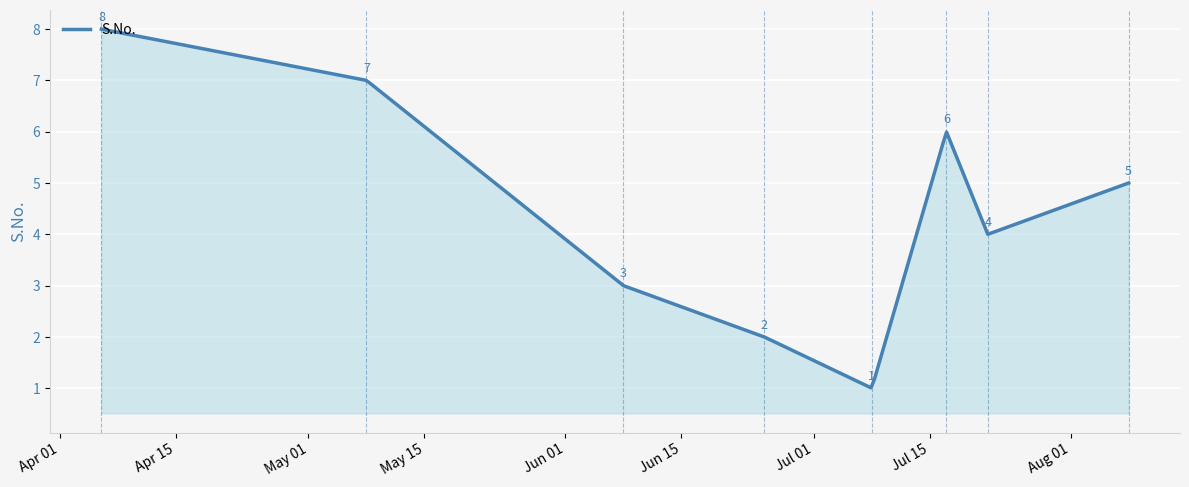

What is the minimum value shown in the chart?

1.0